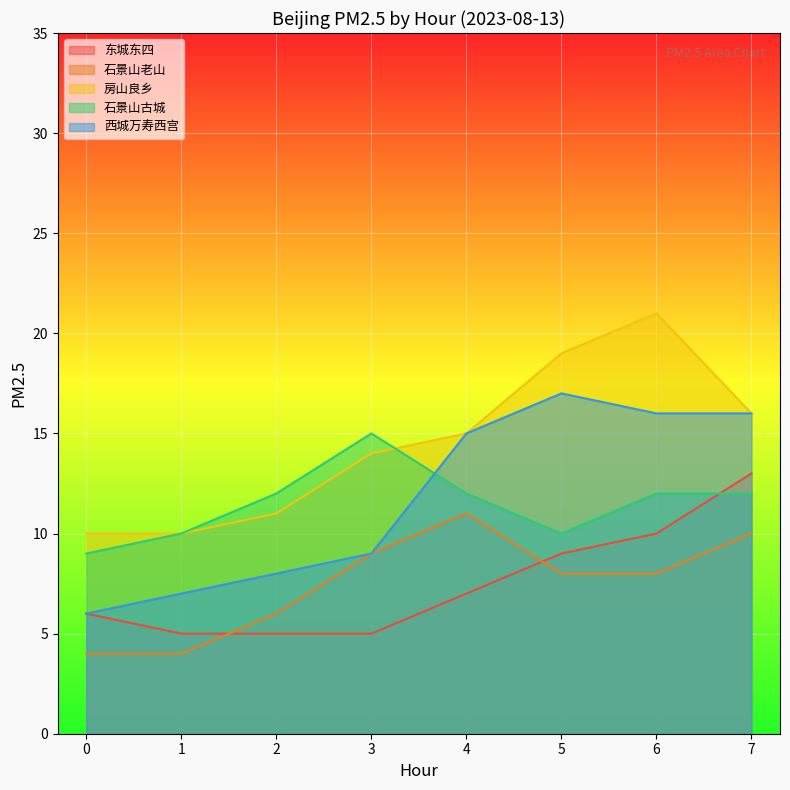

True or false: 西城万寿西宫 and 房山良乡 cross at least once.

False